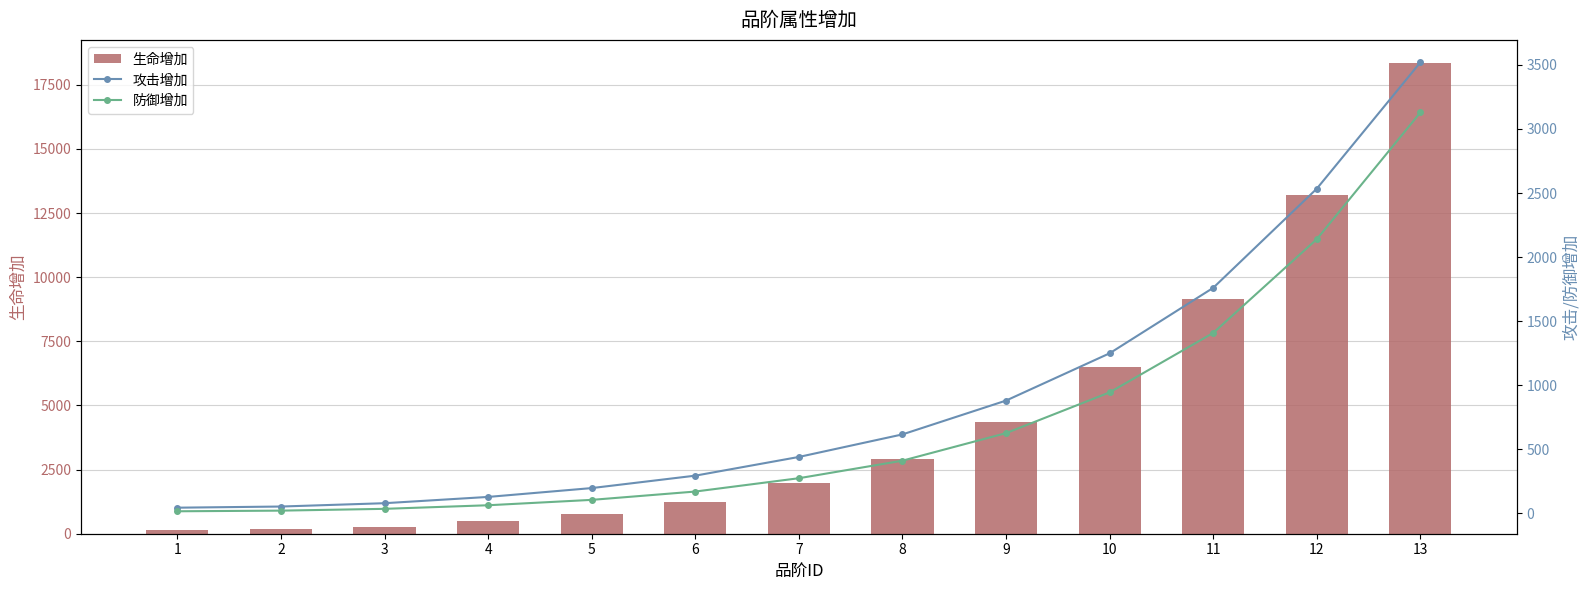

Which series changed the most between 1 and 11?

生命增加